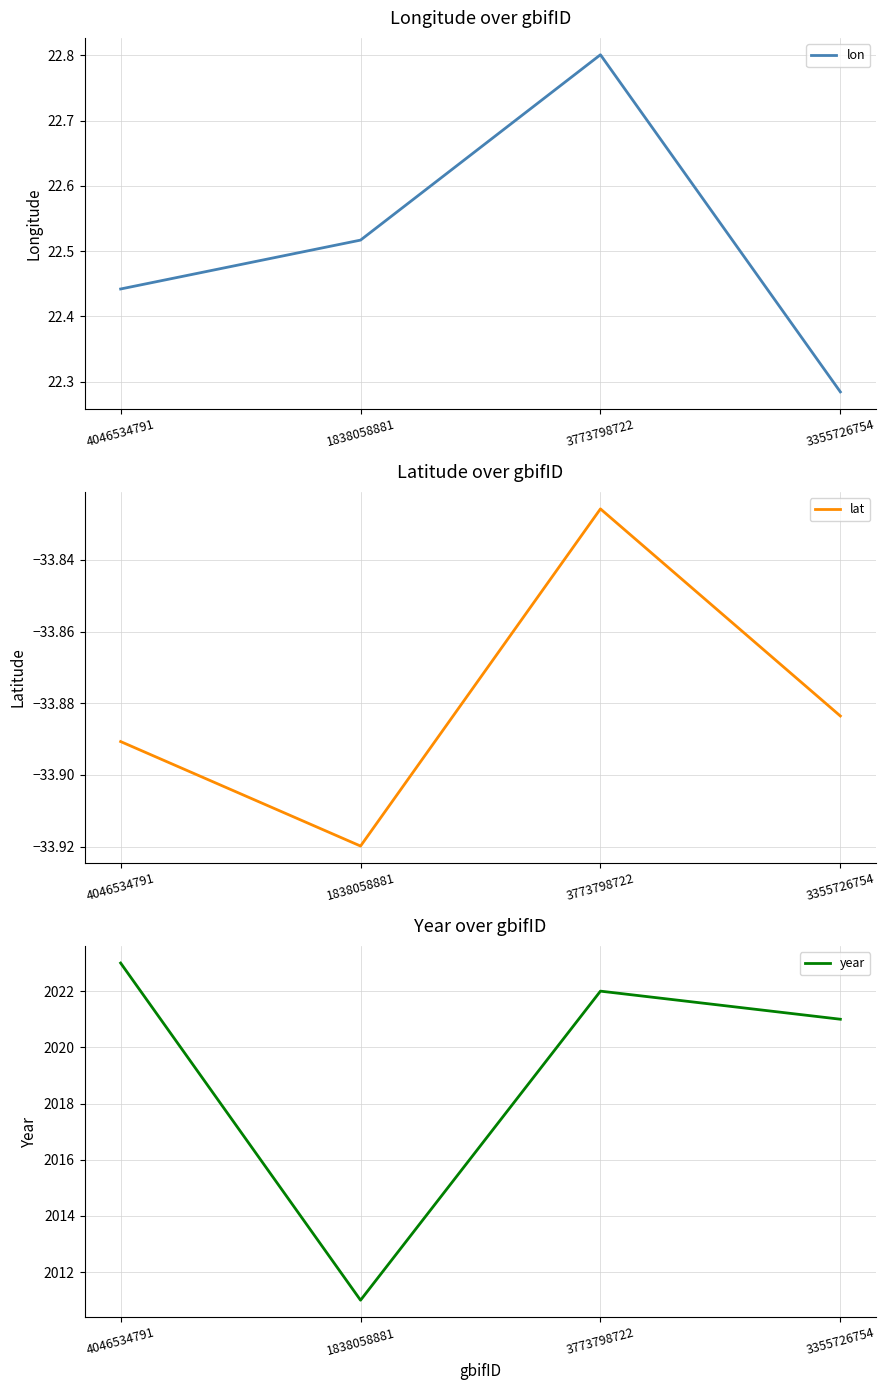

The value of lat at 3355726754 is -45.2. True or false?

False